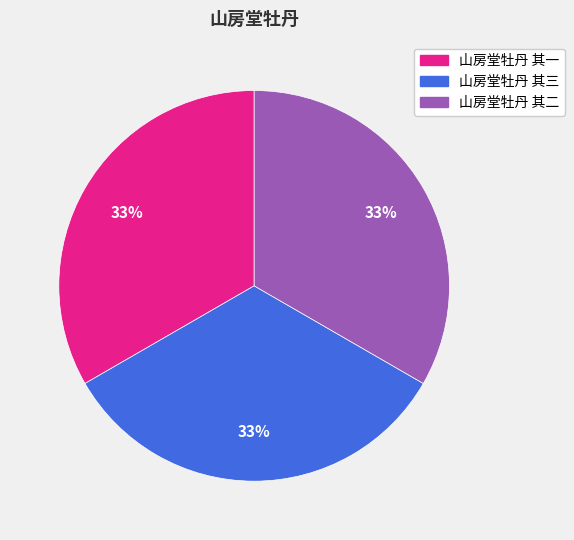

To the nearest percent, what is the combined percentage of 山房堂牡丹 其三 and 山房堂牡丹 其一?

67%